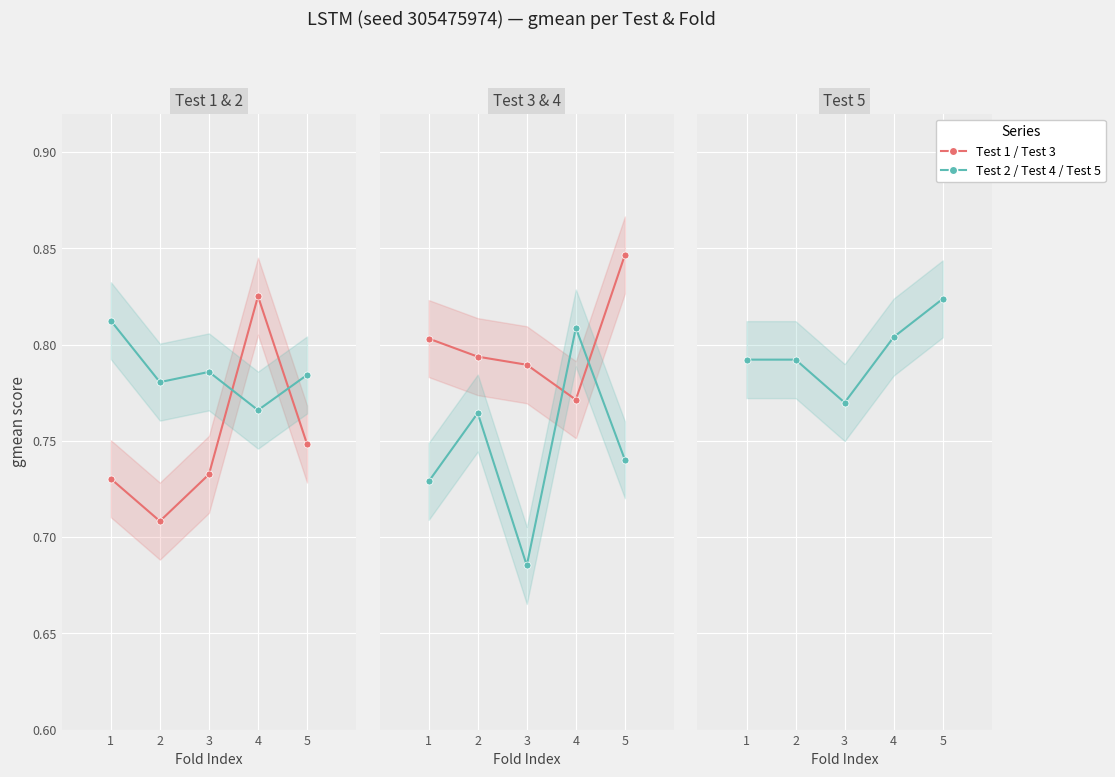

Is it true that Test 1 equals 0.3 at 1?

False